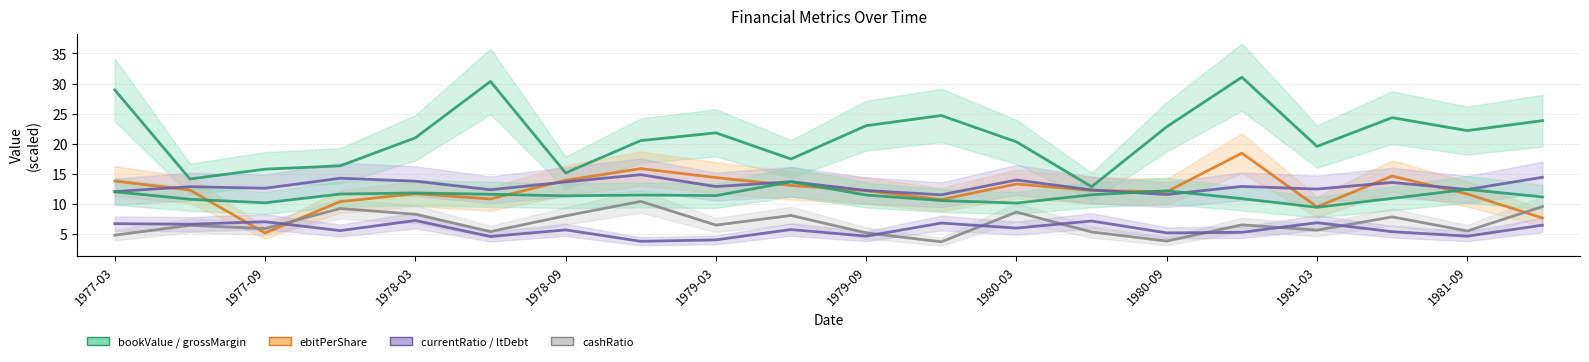

True or false: ebitPerShare and currentRatio intersect in this chart.

True